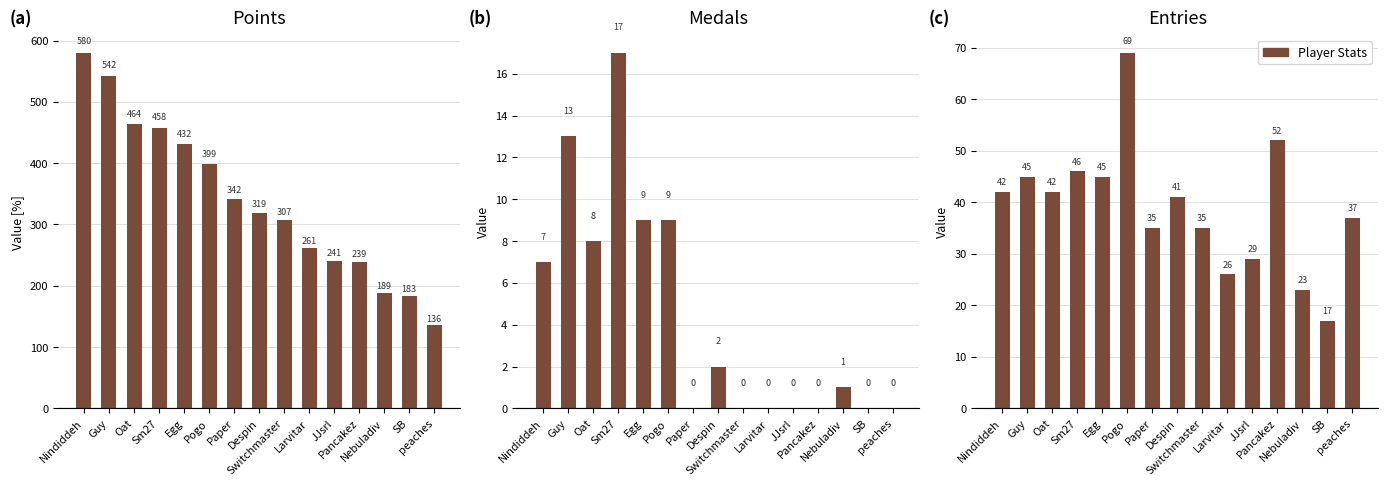

What is the average value of the Medals series?

4